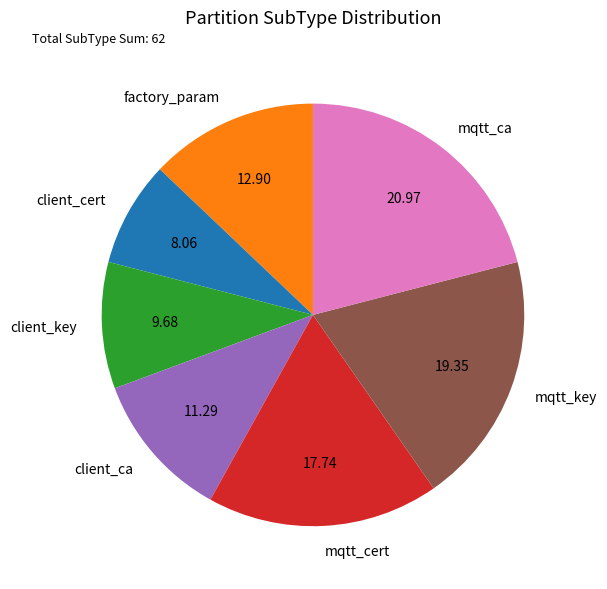

Which slice is the largest?

mqtt_ca